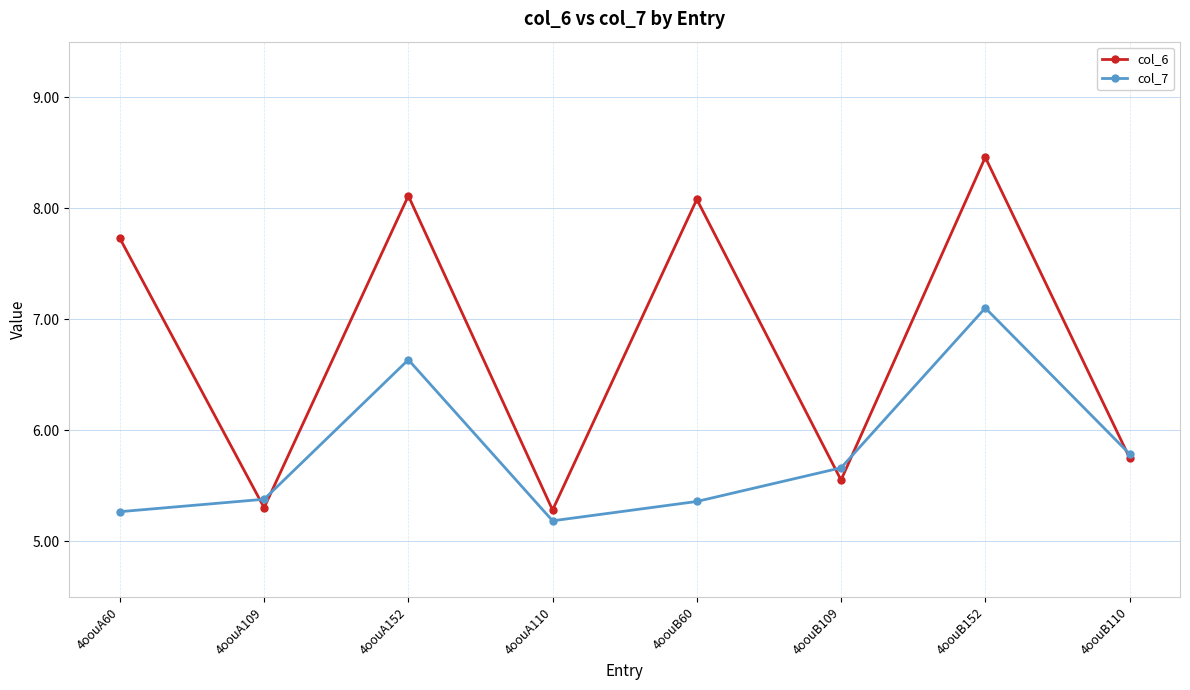

What is the maximum value shown in the chart?

8.5